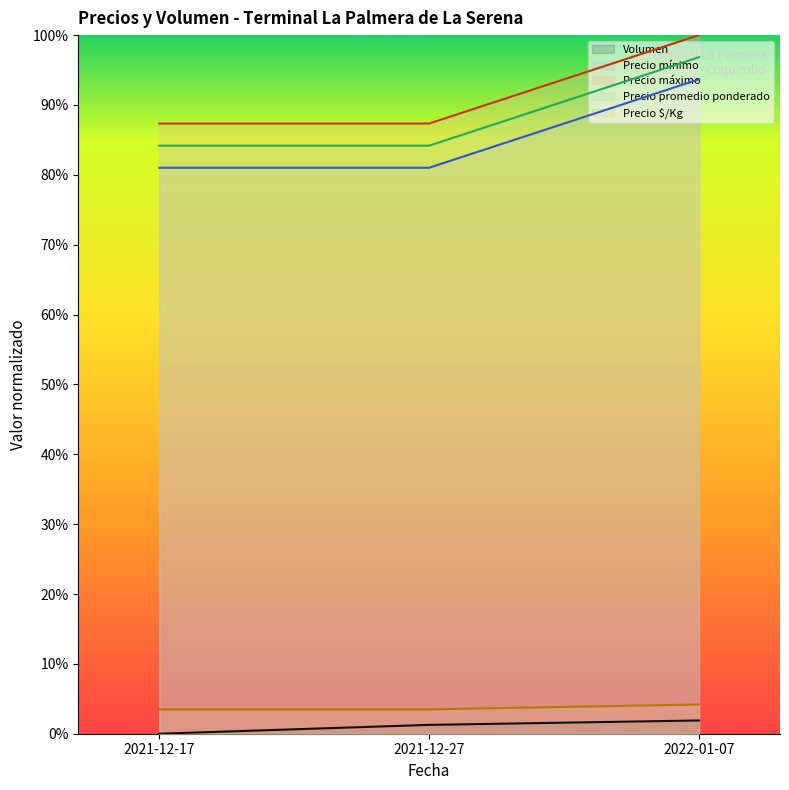

What is the total value across all series at 2021-12-17?

2.6